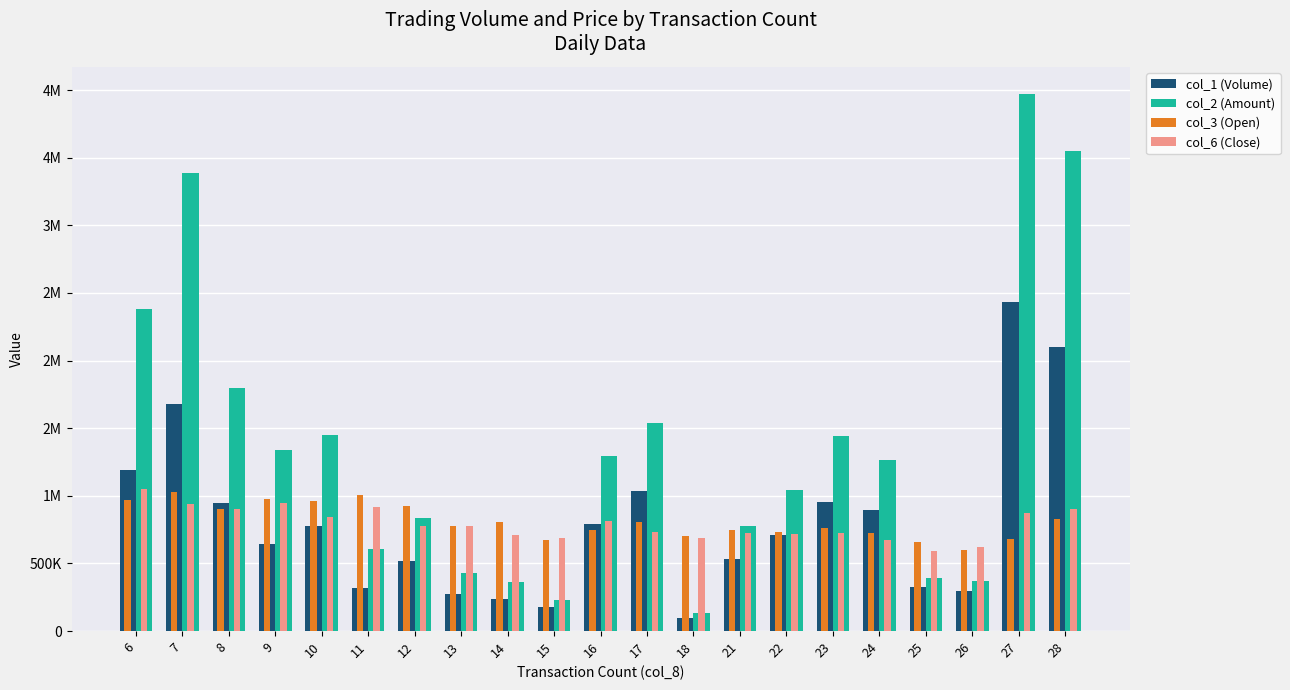

The col_3 (Open) series shows 218318.2 at 17. True or false?

False